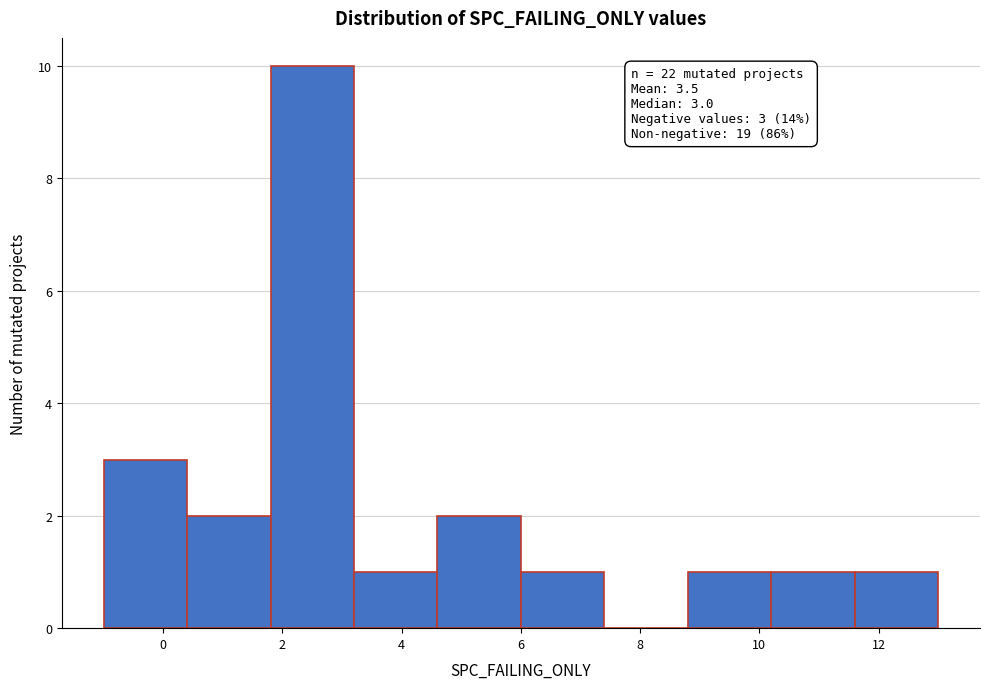

Over which range of the x-axis is the bar tallest?

1.8 to 3.2